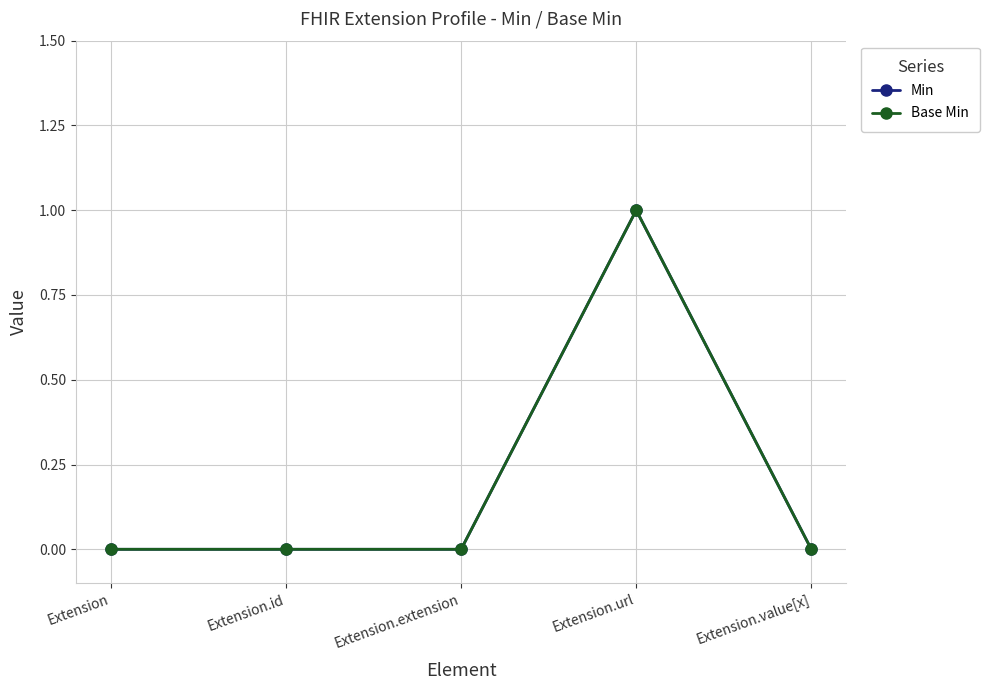

Does the chart have visible grid lines?

Yes